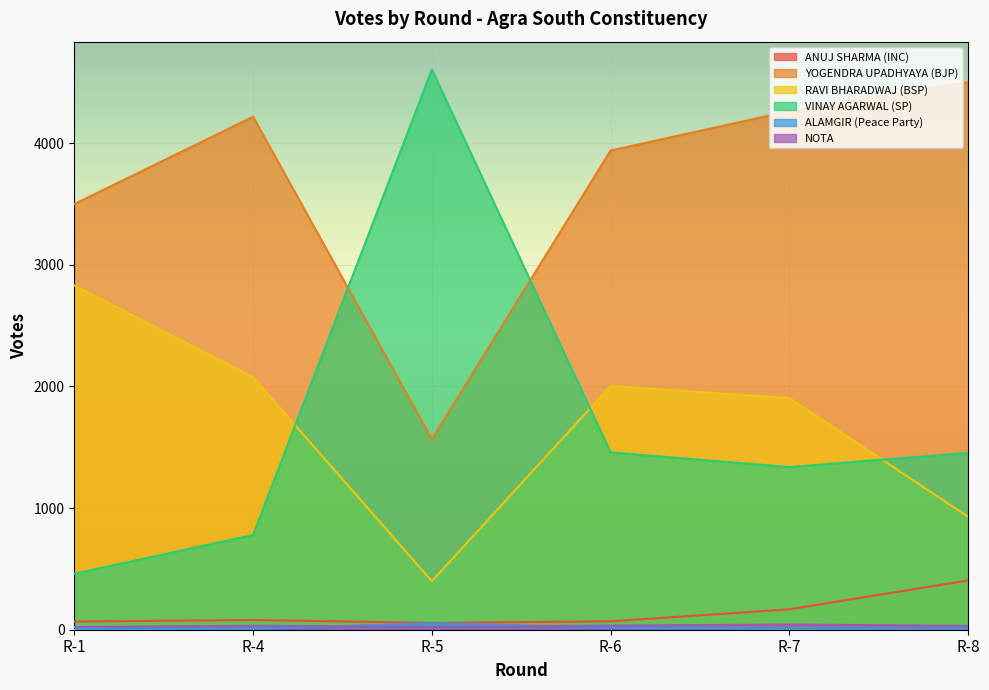

At how many categories does at least one series exceed 2456?

6